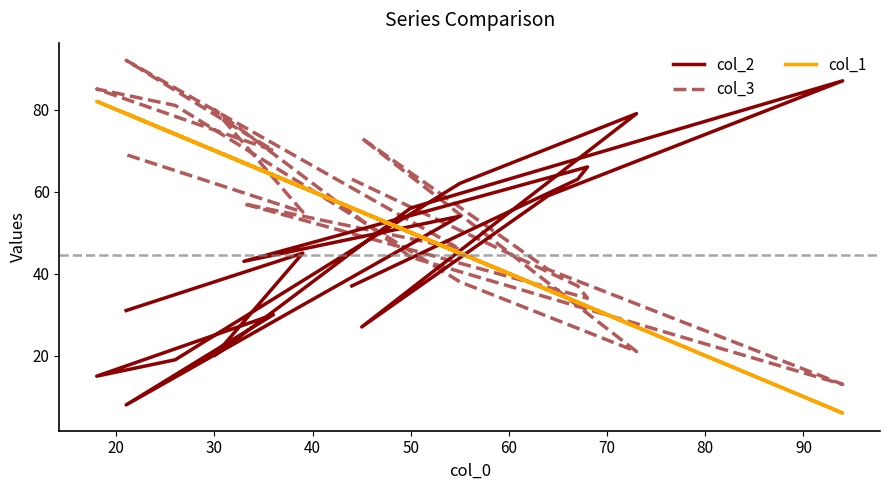

Which series ends up on top after the final intersection of col_2 and col_3?

col_3